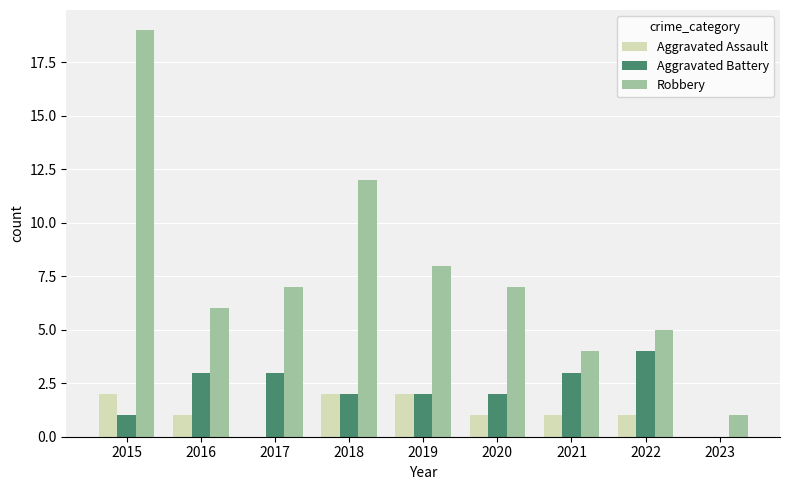

The value of Aggravated Battery at 2016 is 3. True or false?

True